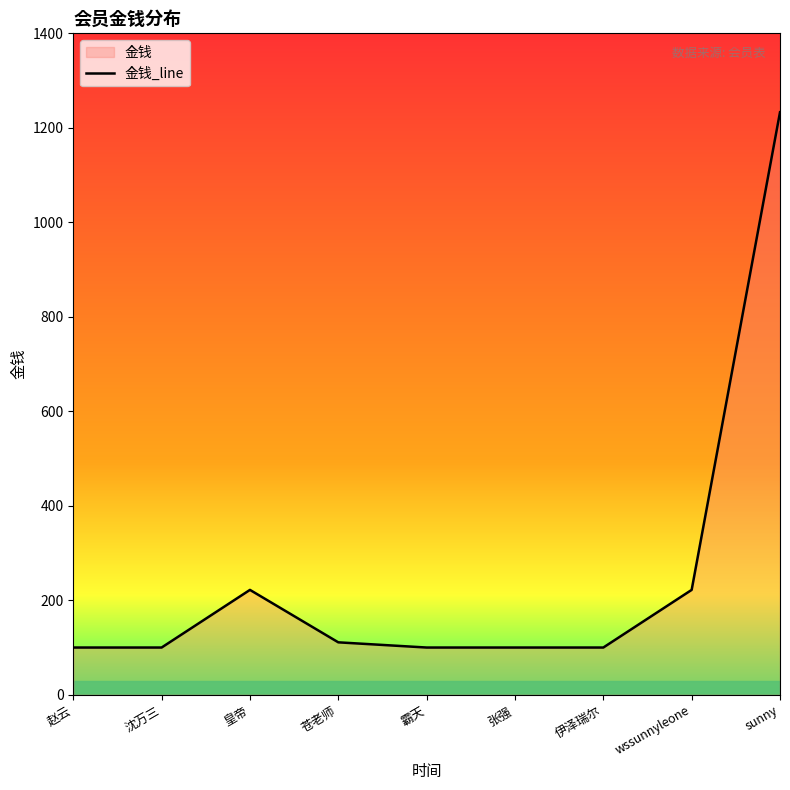

What is the ratio of the value at 苍老师 to the value at sunny?

0.1